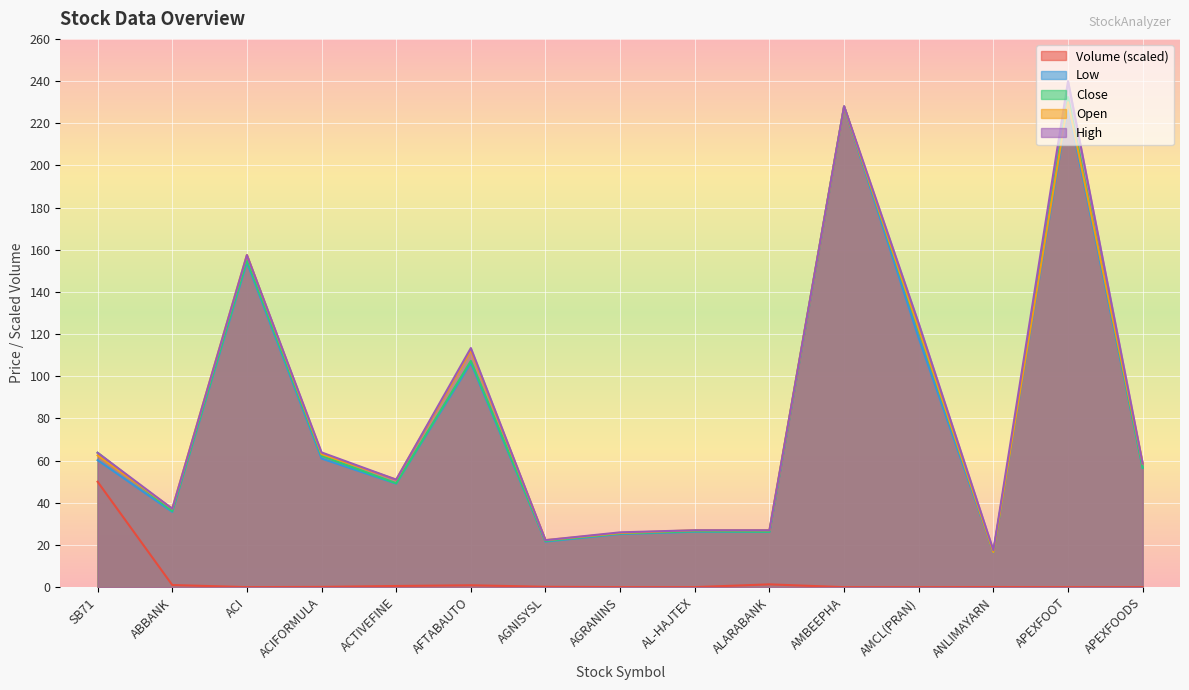

What is the spread (max minus min) of values at AL-HAJTEX?

27.0